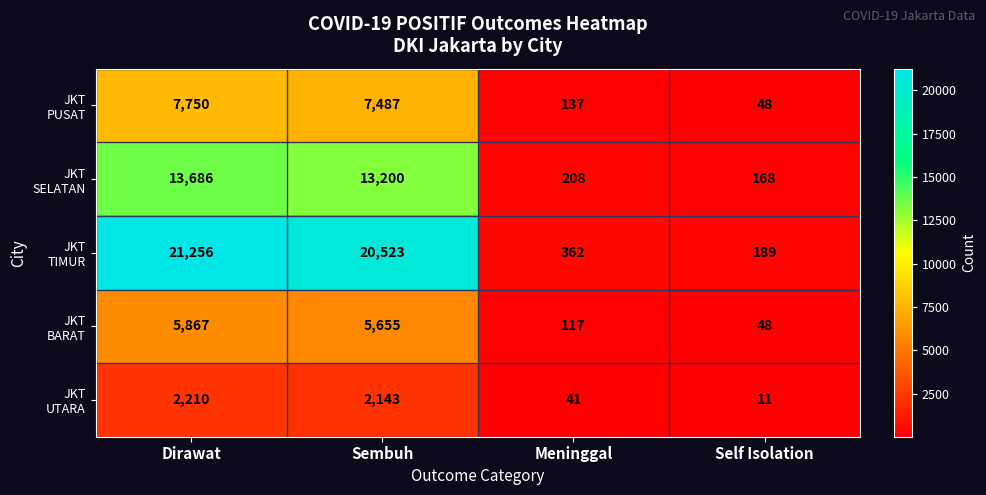

What is the spread (max minus min) of values at Self Isolation?

178